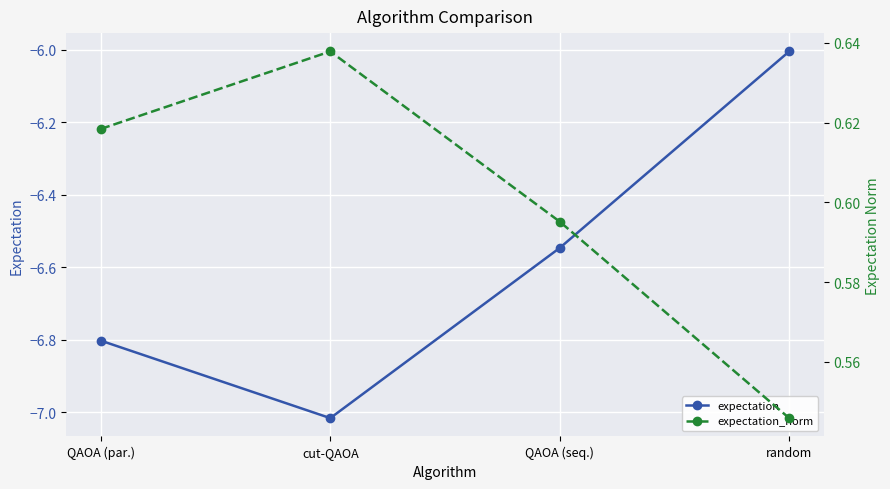

Which series has the largest total across all categories?

expectation_norm